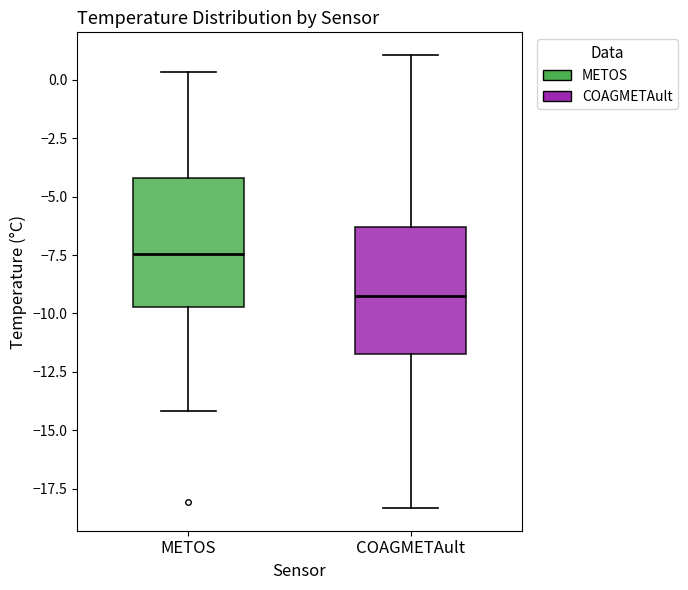

Which box has the lowest median line?

COAGMETAult